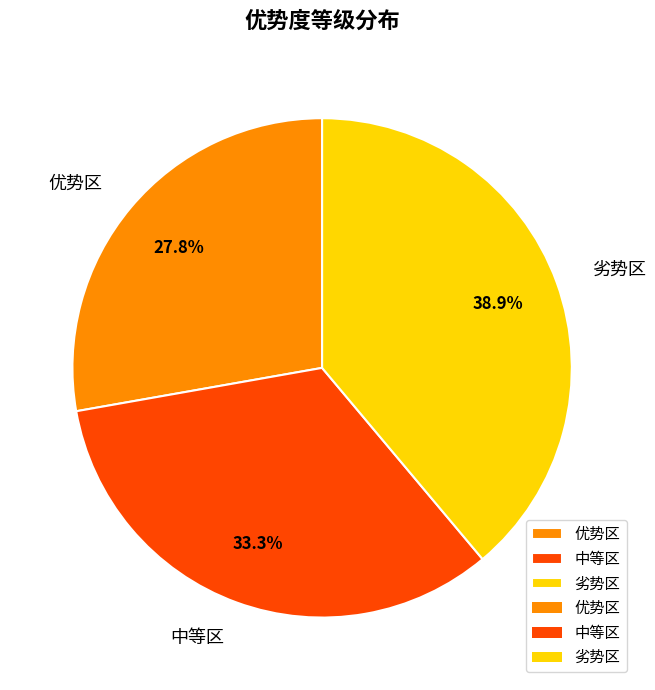

To the nearest percent, what is the combined percentage of 中等区 and 优势区?

61%